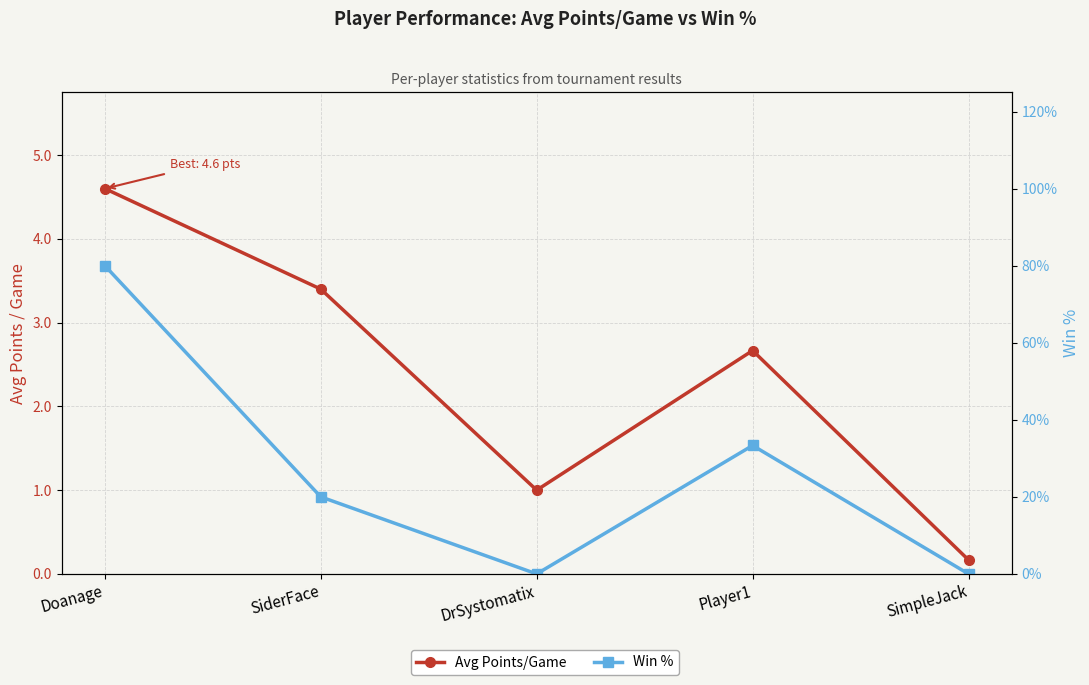

True or false: Win % has a value of 0.0 at SimpleJack.

True